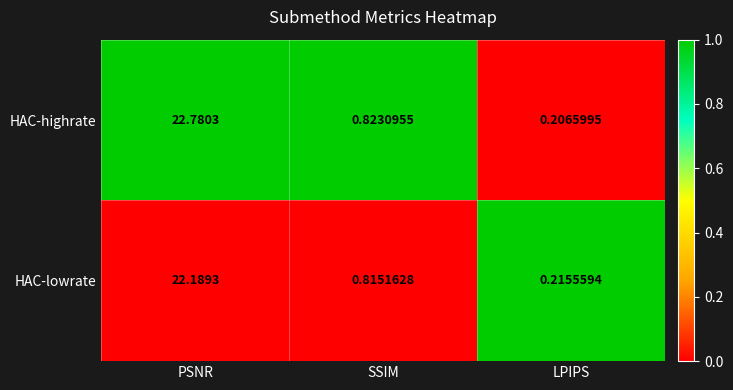

Which series changed the most between SSIM and LPIPS?

HAC-highrate